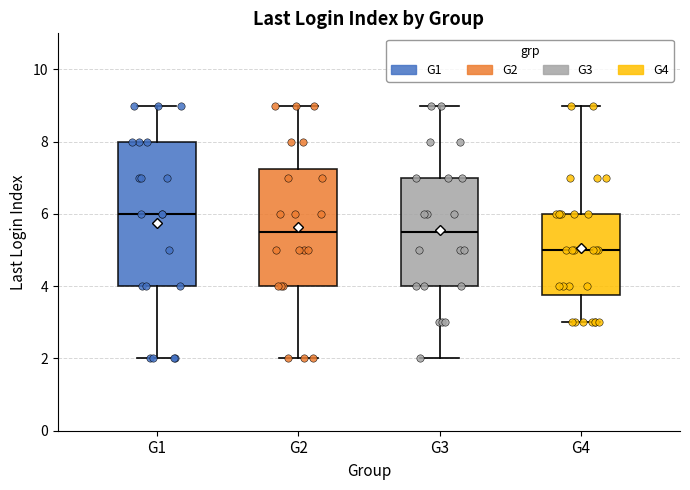

Where does the lower whisker of the box for G3 end on the y-axis? The values are not printed on the chart, so give them approximately, as read against the axis.

2.0